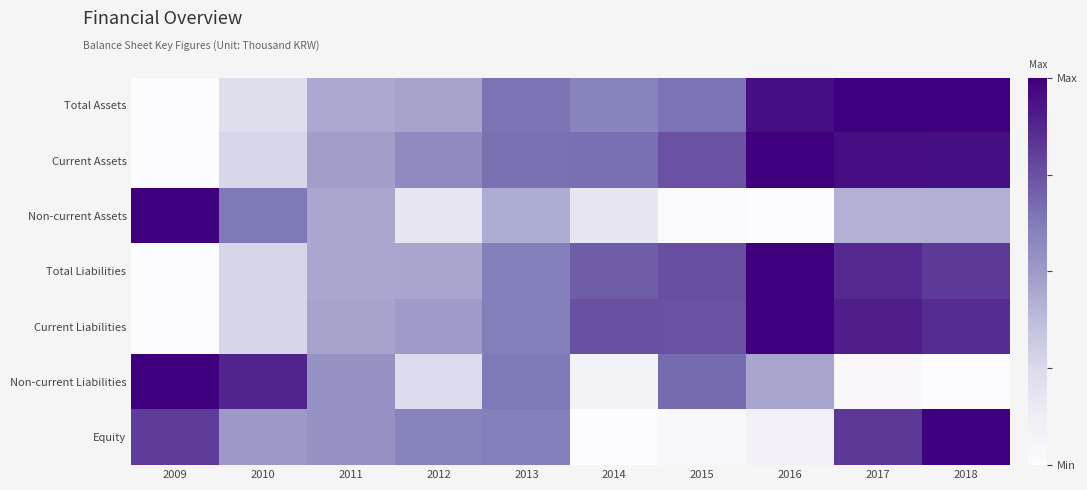

Which category has the highest value across all series?

2017